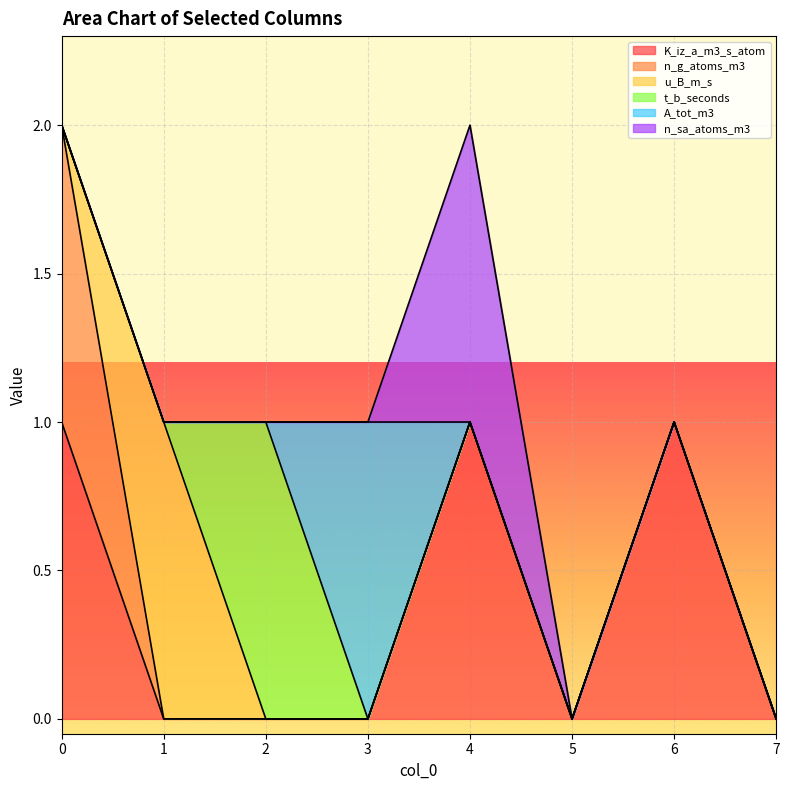

What is the value of the A_tot_m3 point at the 4th from the left?

1